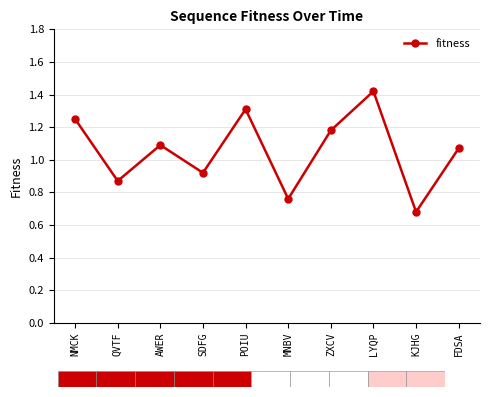

Is it true that the value at ZXCV is 0.3?

False